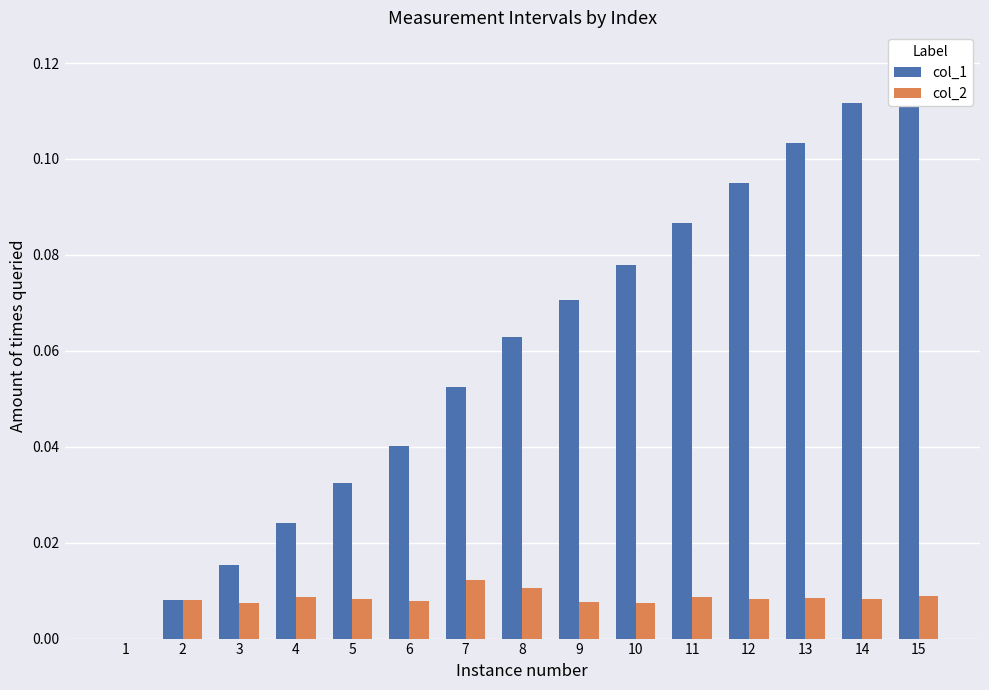

How many categories are shown in the chart?

15